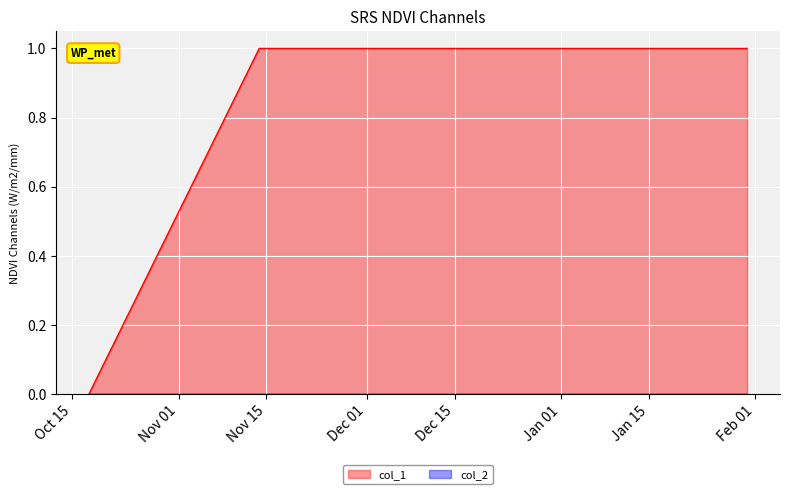

The chart shows a value of 0 at 1413562044. True or false?

True